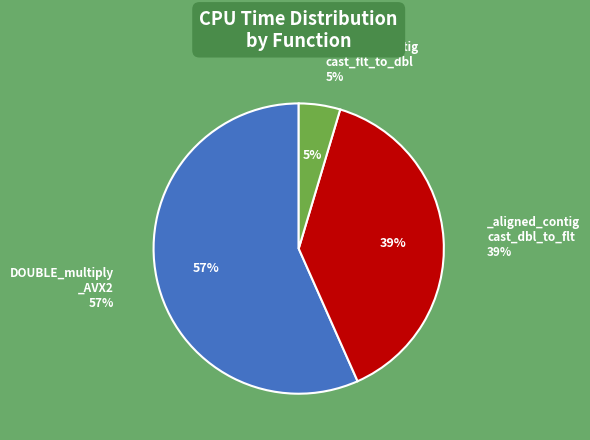

To the nearest percent, what portion does _aligned_contig_cast_float_to_double represent?

5%